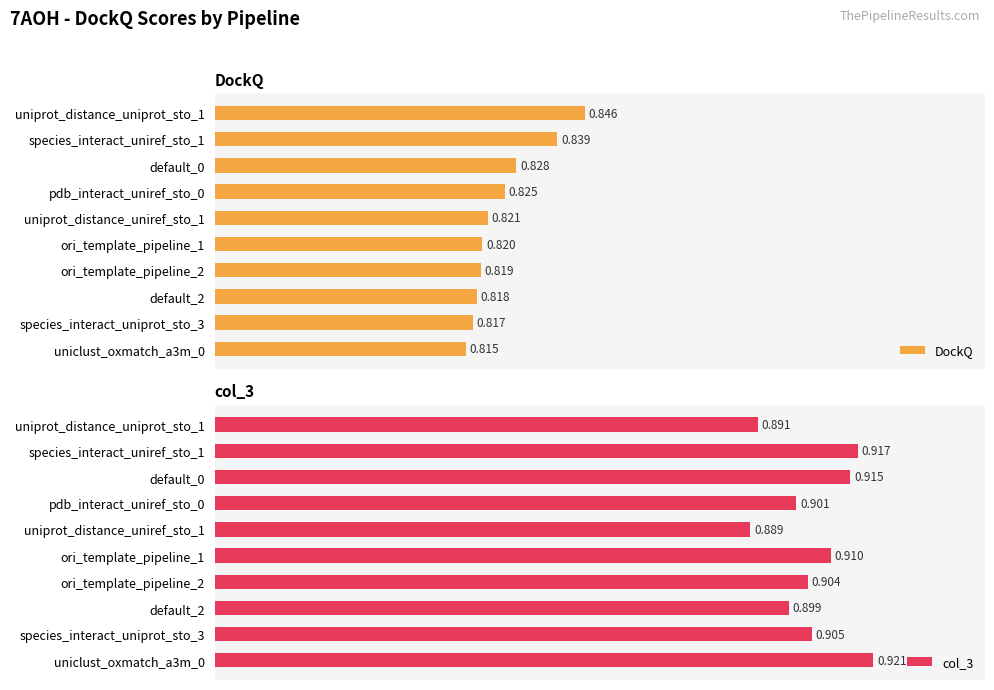

Which series has the largest total across all categories?

col_3